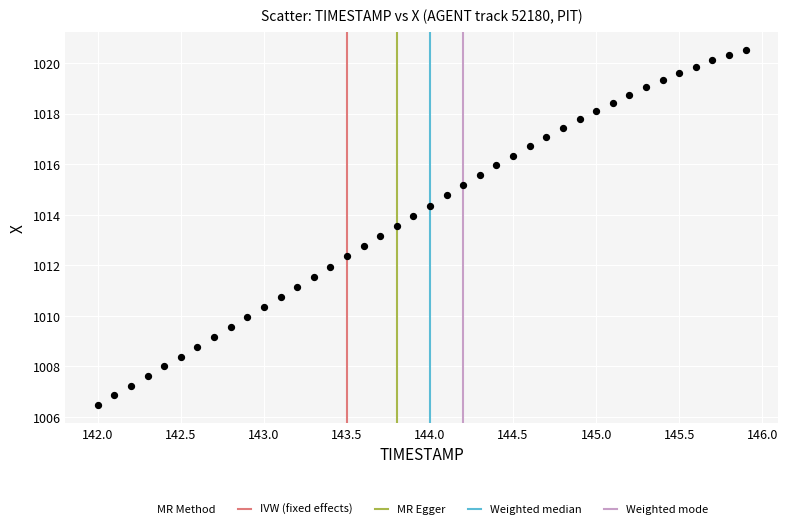

What is the range of Y values (max minus min)?

14.1